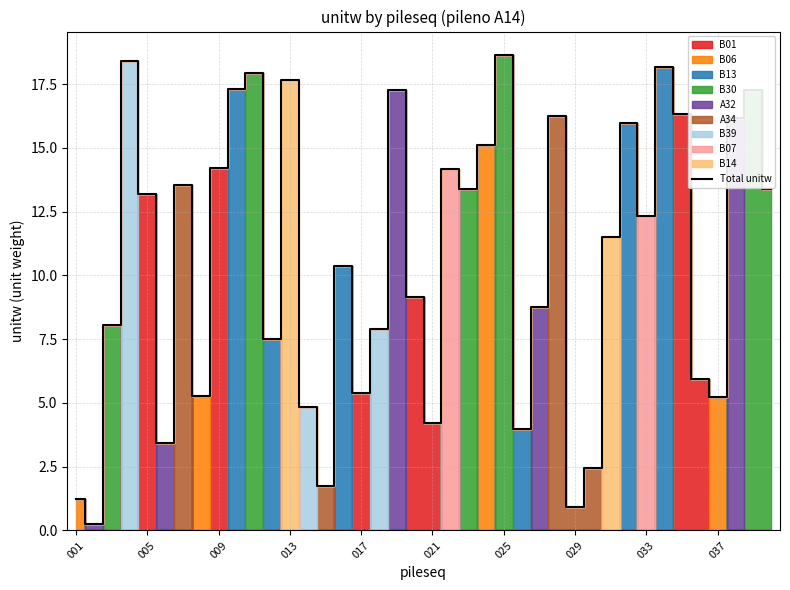

Is this an area chart (filled region under the line)?

No